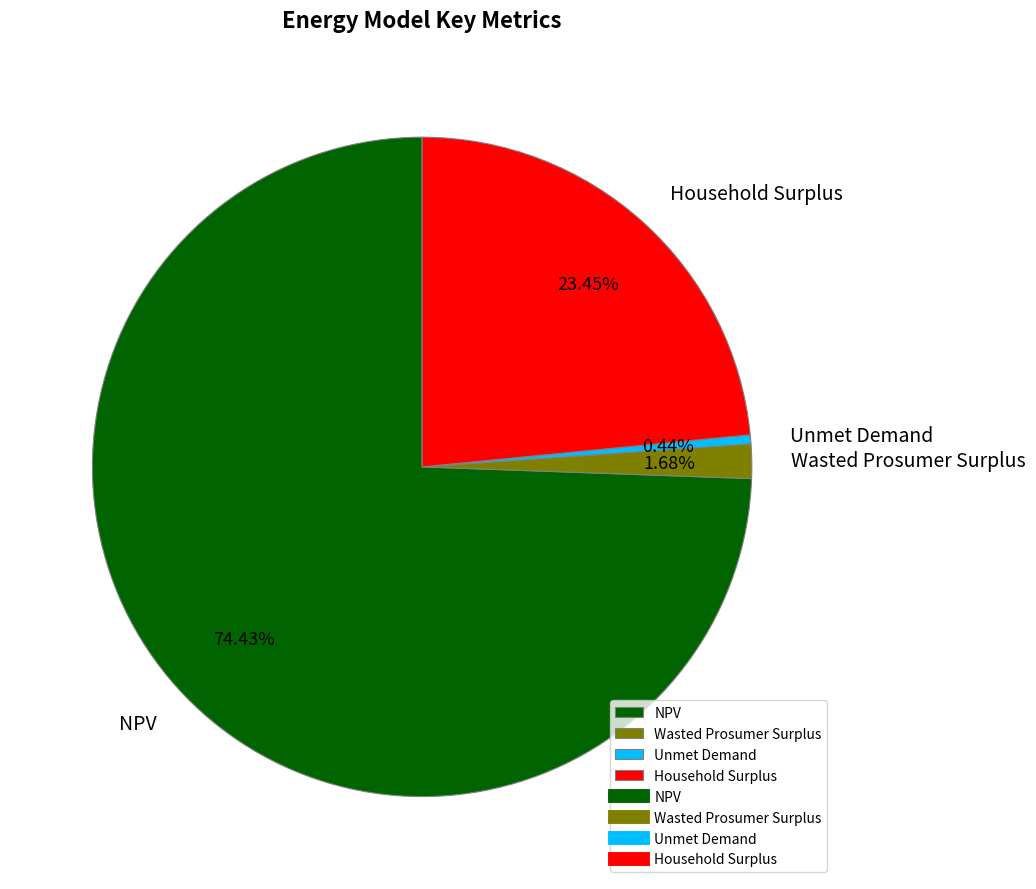

True or false: Household Surplus accounts for 18% of the total.

False